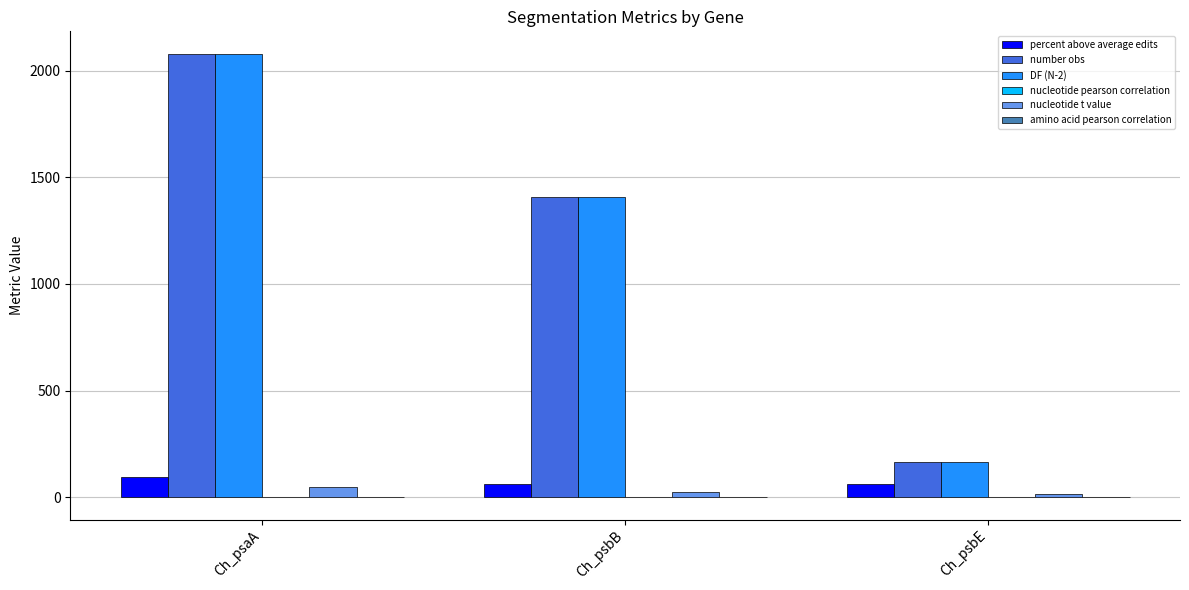

Which label corresponds to the largest value in the chart?

Ch_psaA